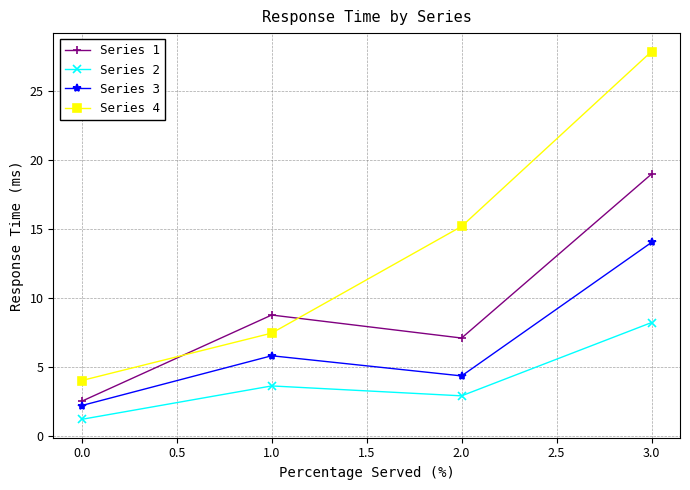

What is the label of the 4th point from the right?

0.0